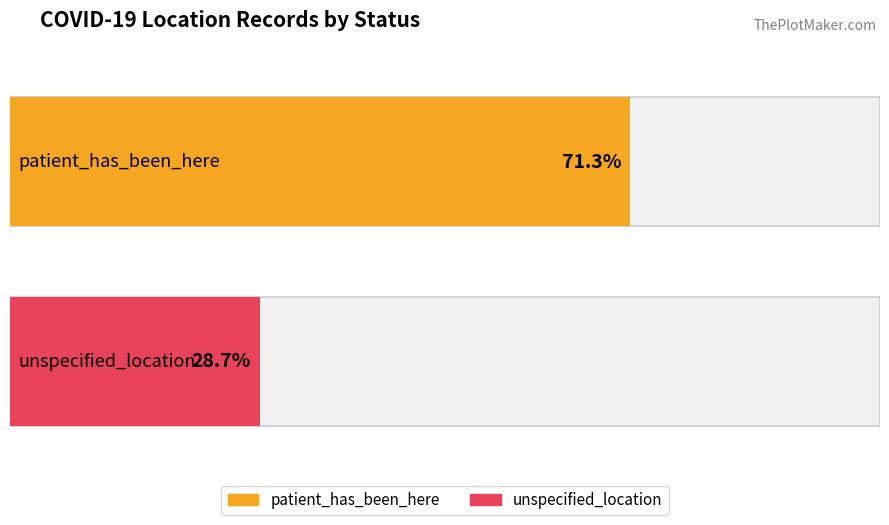

Does the chart contain any negative values?

No